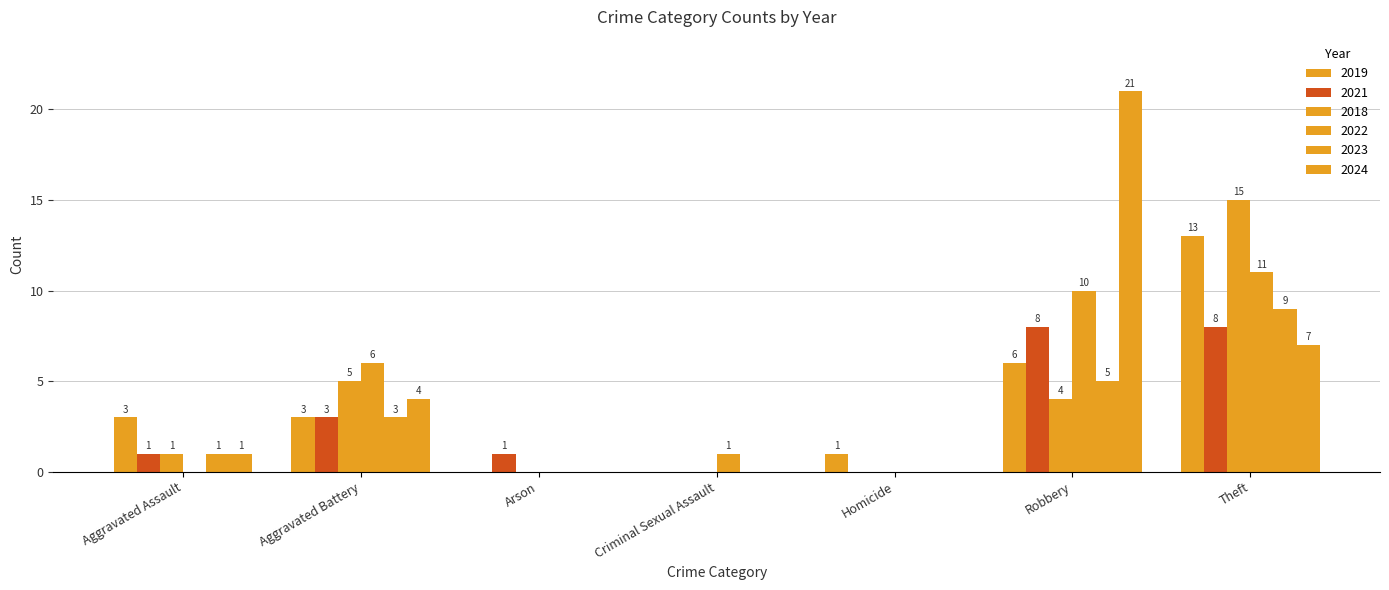

Reading left to right, transcribe all the data shown in this chart.

2019: 3	3	0	0	1	6	13
2021: 1	3	1	0	0	8	8
2018: 1	5	0	0	0	4	15
2022: 0	6	0	1	0	10	11
2023: 1	3	0	0	0	5	9
2024: 1	4	0	0	0	21	7